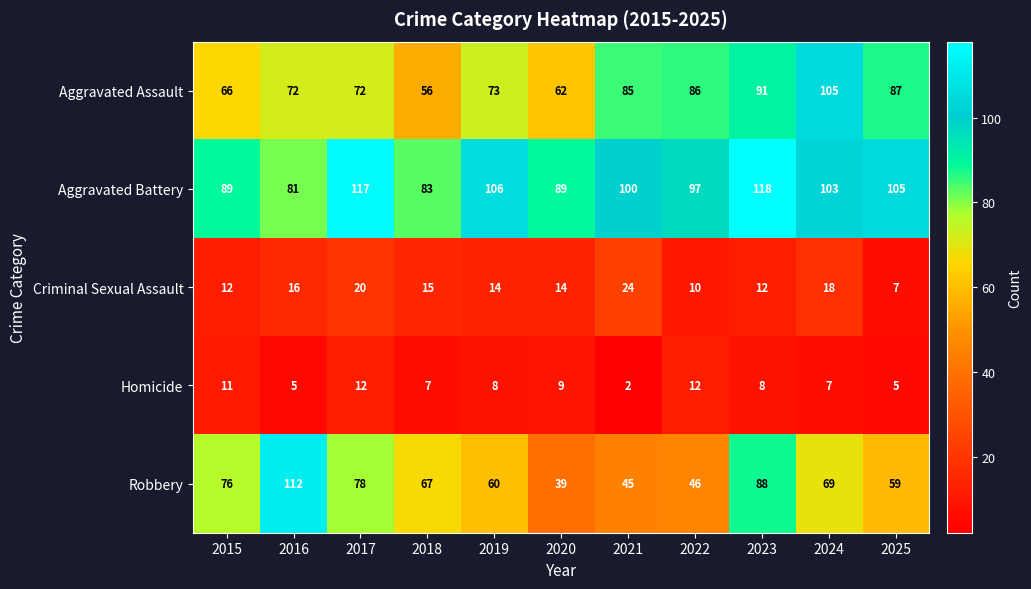

At which category does the chart reach its minimum across all series?

2021